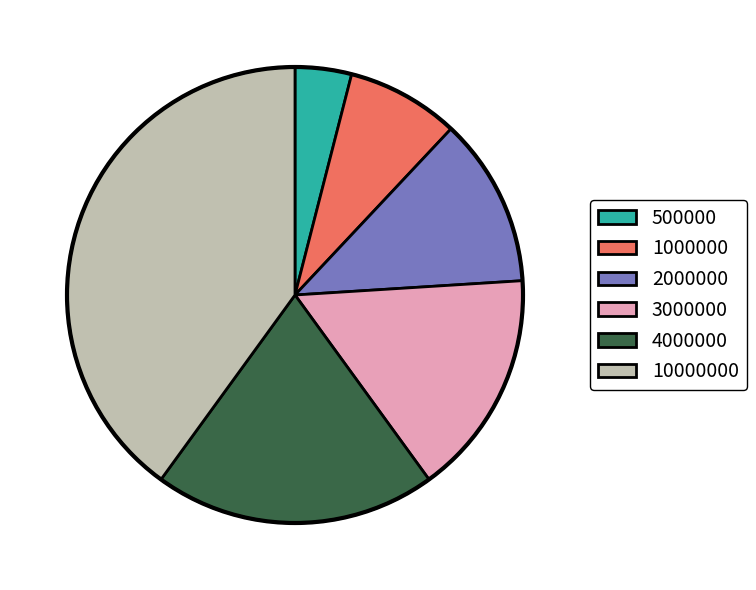

Is there any slice that represents more than half of the pie?

No